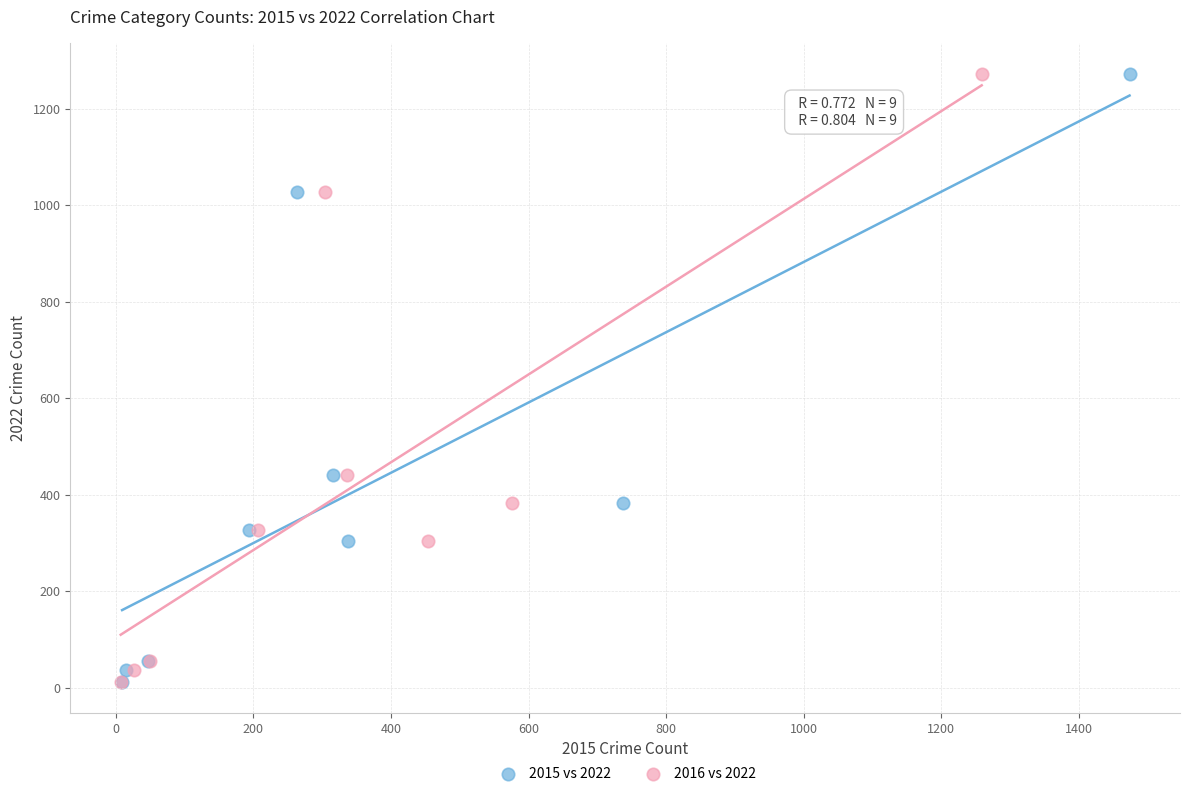

What are all the series names shown in the legend?

2015 vs 2022, 2016 vs 2022